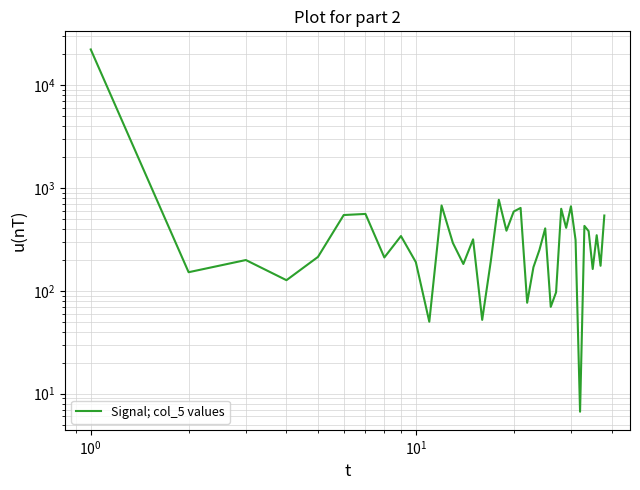

Reading left to right, extract all data points from this chart.

22197.0	151.6	199.1	126.8	213.5	545.2	558.7	210.8	340.6	190.0	50.0	675.0	291.7	182.2	316.4	52.1	192.9	767.3	383.9	589.4	639.3	76.5	169.5	249.8	404.1	69.8	96.6	627.0	409.3	663.2	311.7	6.7	427.4	380.0	162.9	347.0	175.1	539.3